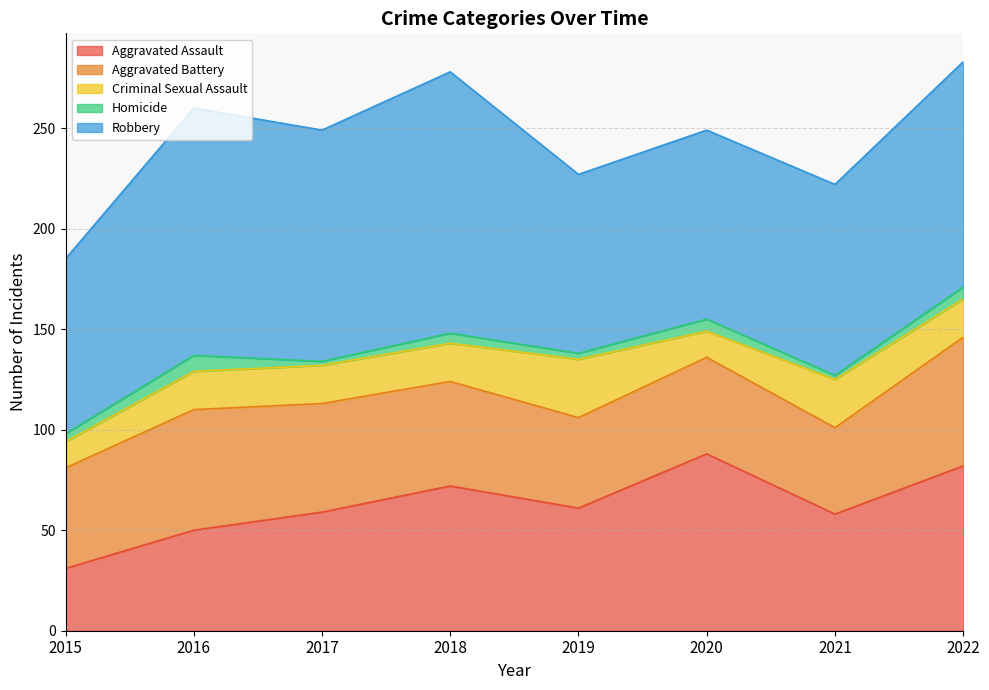

What is the total value across all series at 2022?

283